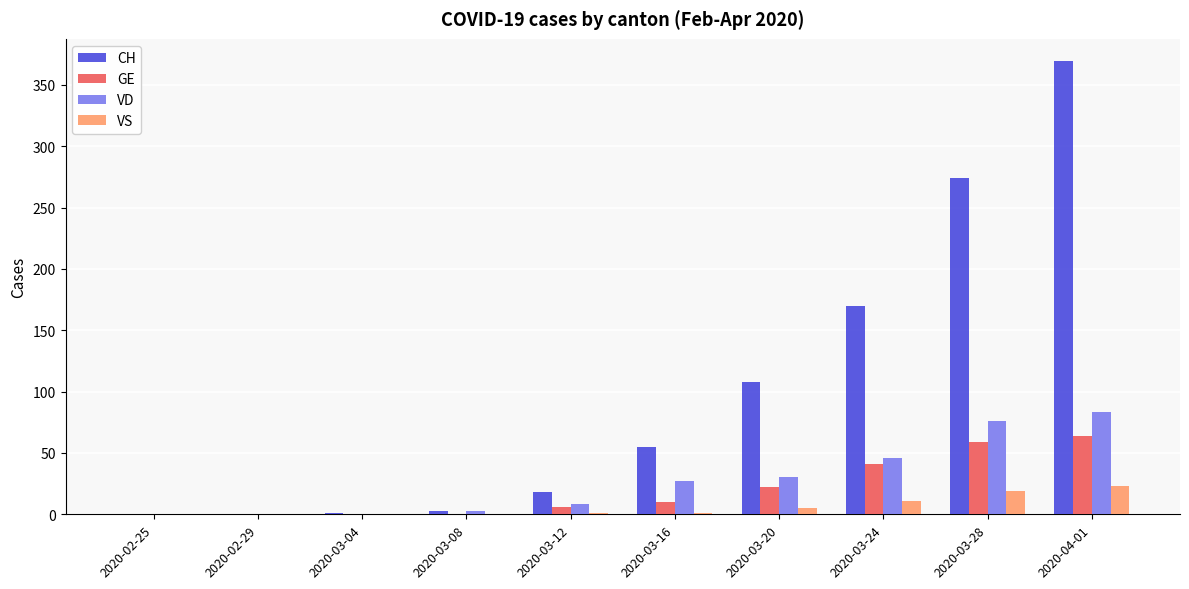

What are all the series names shown in the legend?

CH, GE, VD, VS